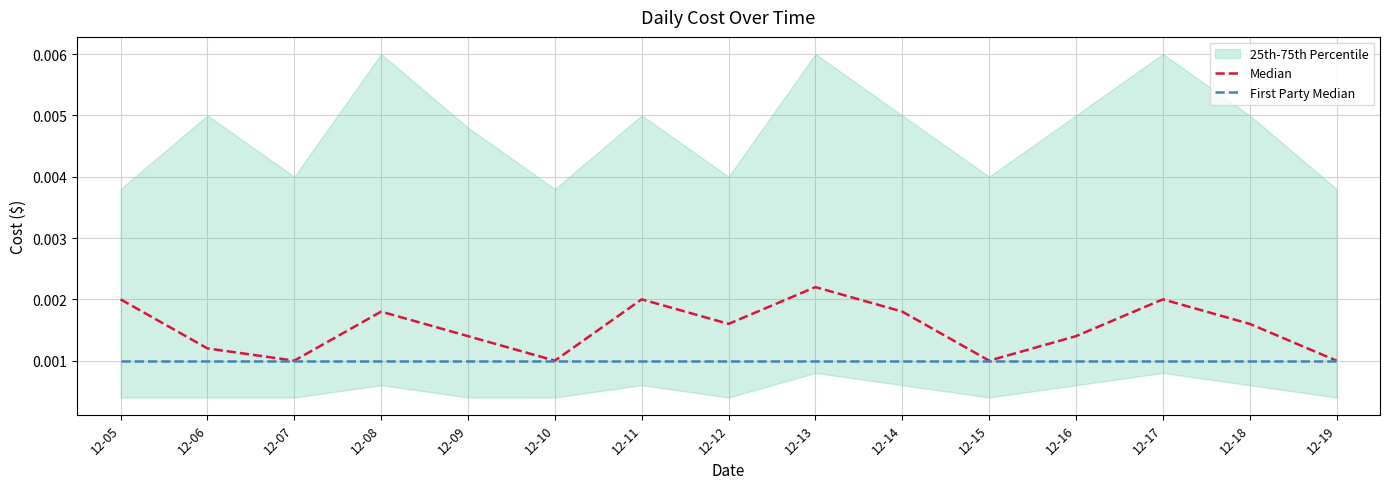

True or false: First Party Median has more than 0 interior local peaks.

False